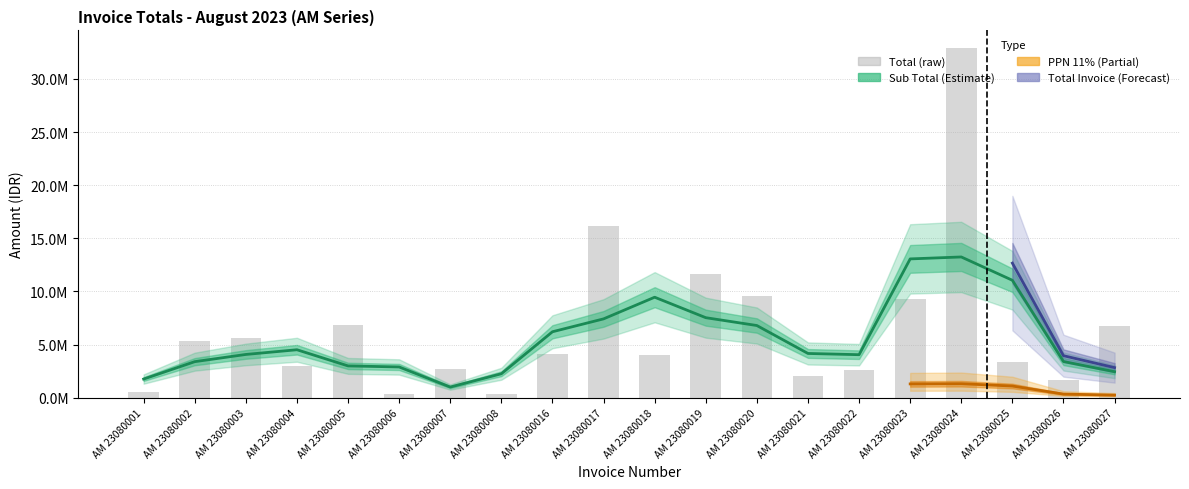

What is the value of the Total bar at the 11th from the left?

3975000.0